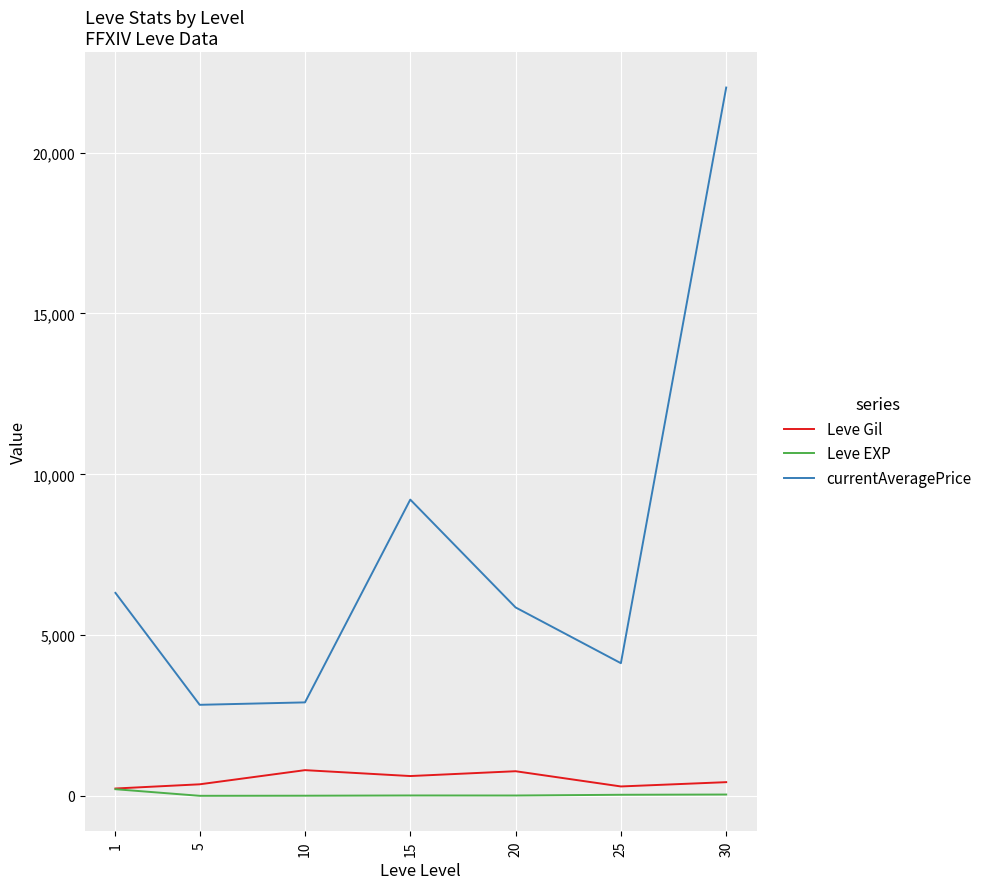

Which series has the largest total across all categories?

currentAveragePrice